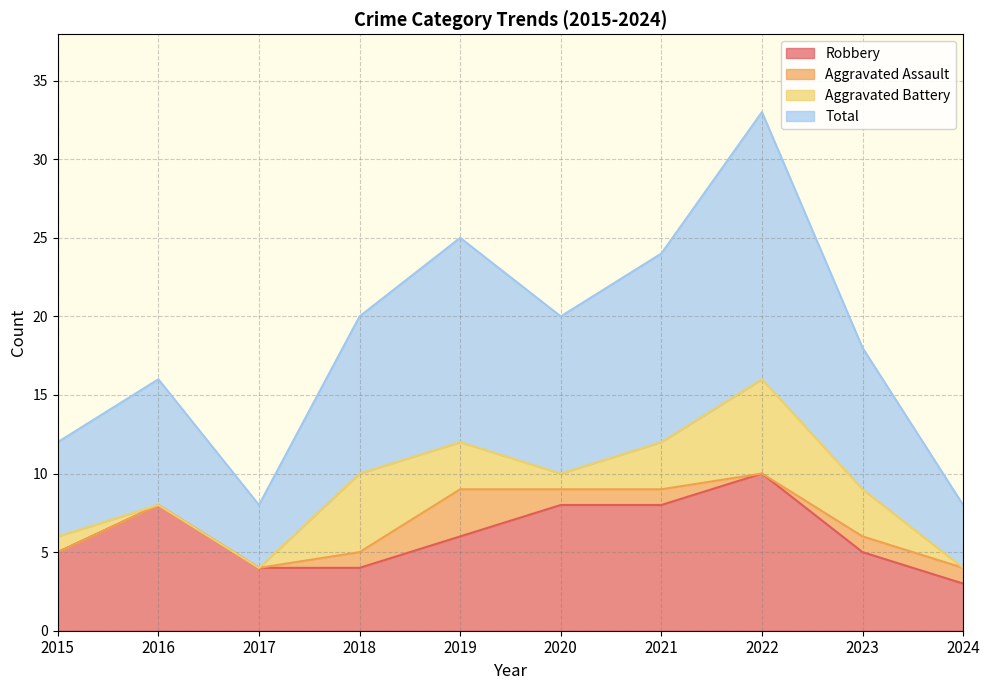

How many lines are shown in the chart?

4